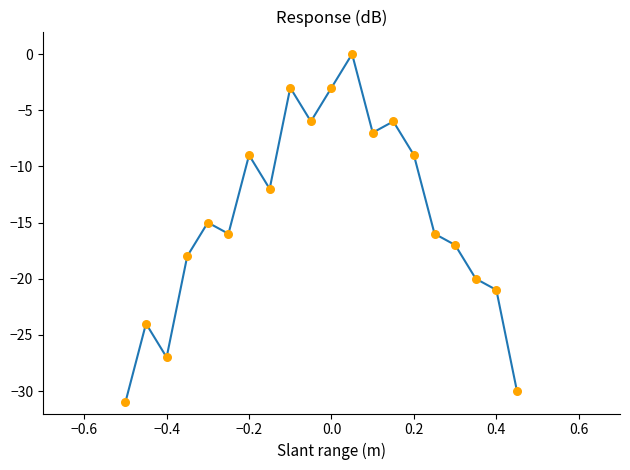

What is the difference between the maximum and minimum values?

31